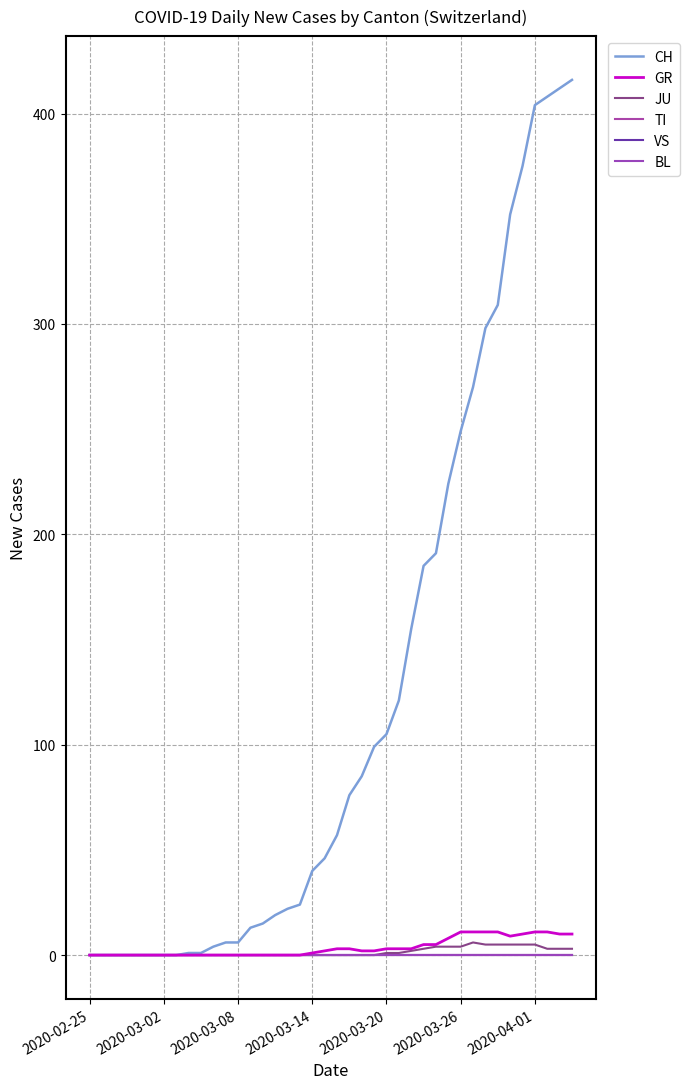

Is this an area chart (filled region under the line)?

No